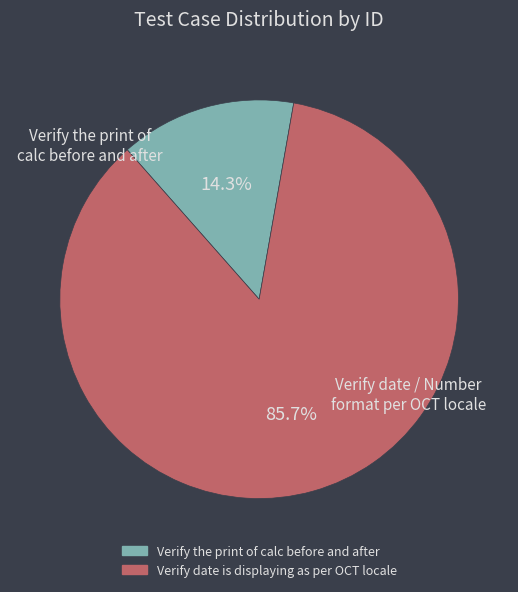

Is there a majority slice in this chart?

Yes